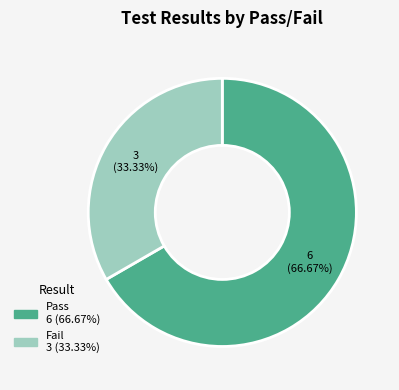

To the nearest percent, what portion does Fail represent?

33%